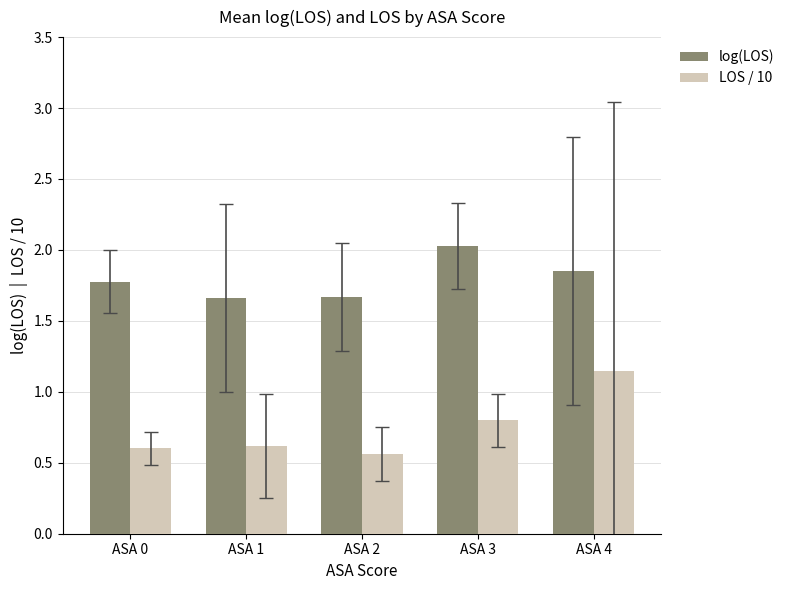

What is the highest value of the log(LOS) series?

2.0